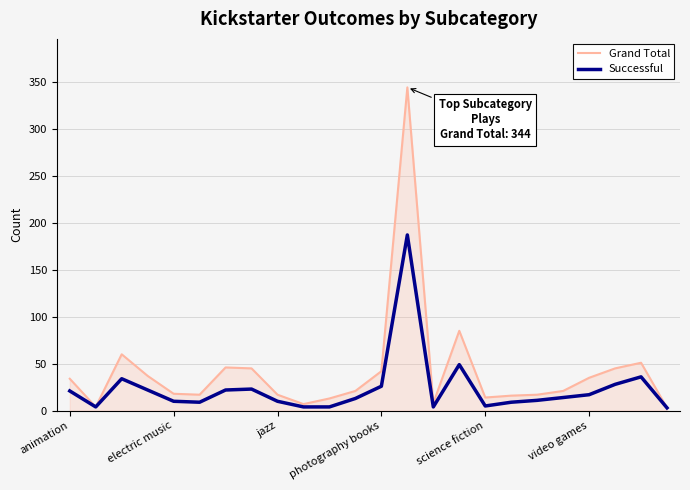

What is the greatest value displayed?

344